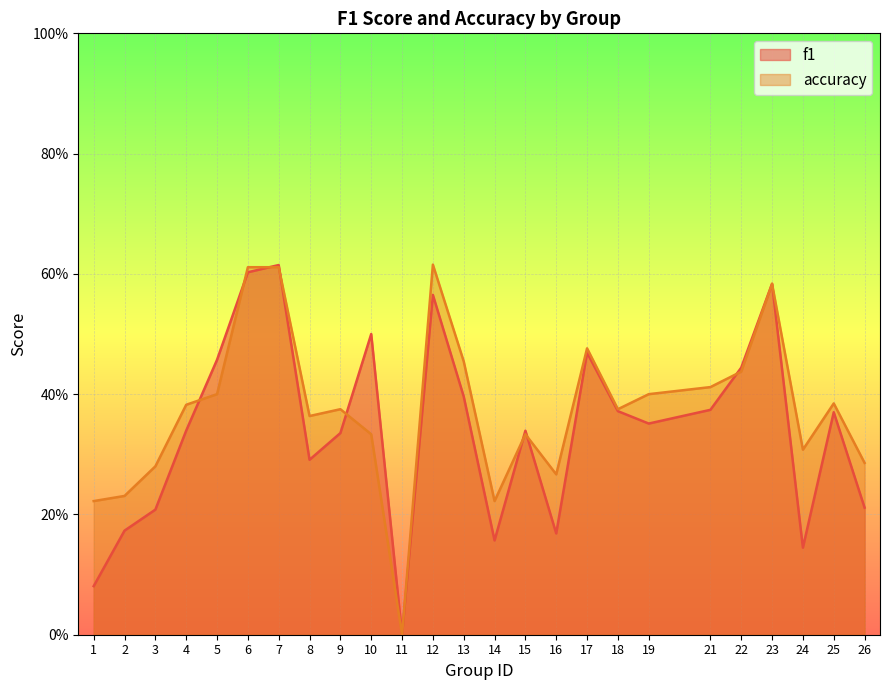

What are all the series names shown in the legend?

f1, accuracy